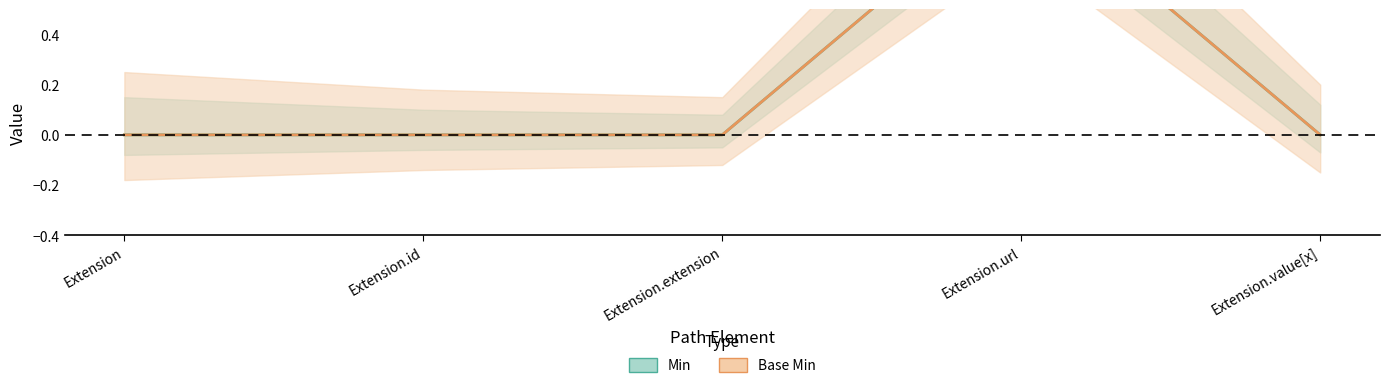

What is the difference between the maximum and minimum values in the Min series?

1